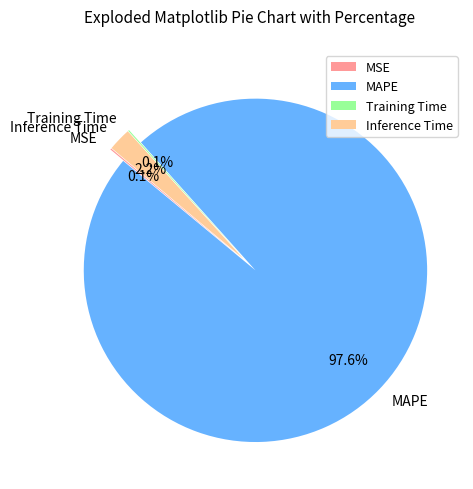

To the nearest percent, what is the combined percentage of MSE and Inference Time?

2%